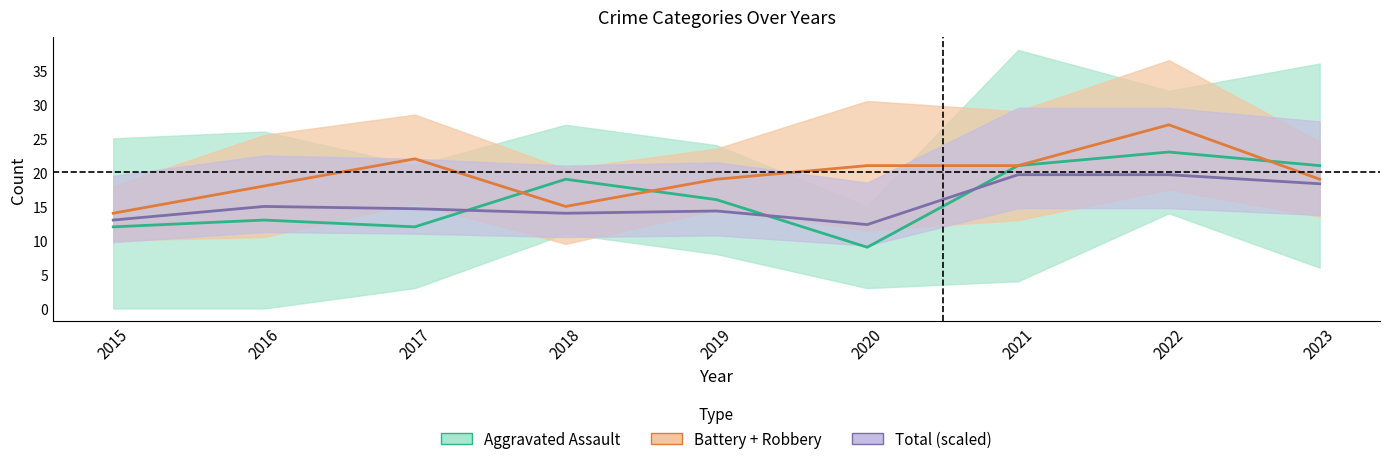

Rank the series by their maximum value, from lowest to highest.

Total (scaled), Aggravated Assault, Agg. Battery + Robbery